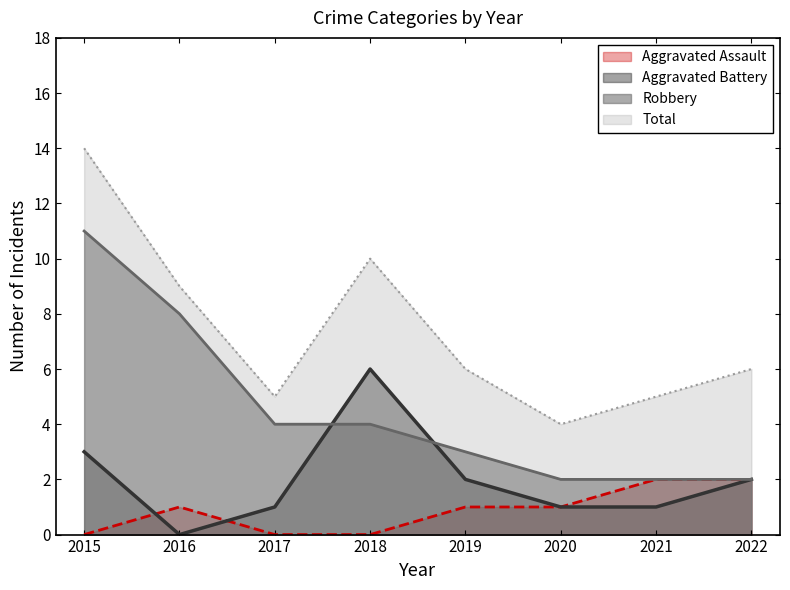

What is the value of the Aggravated Battery point at the 5th from the left?

2